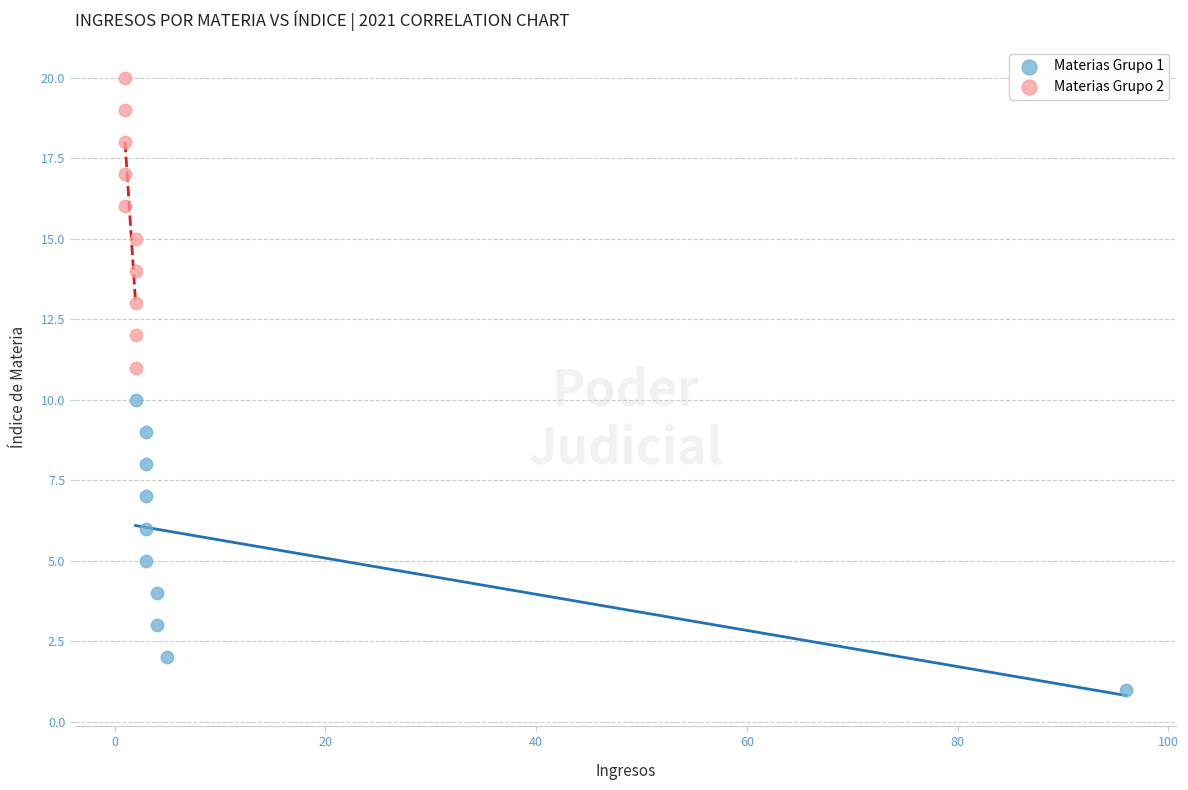

Which series contains the lowest Y value?

Materias Grupo 1